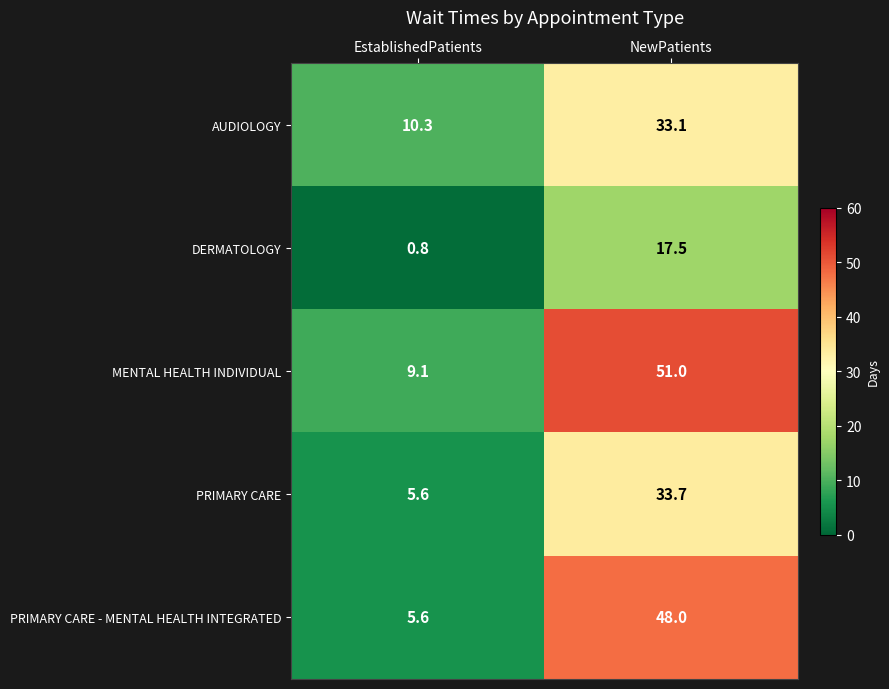

The value of PRIMARY CARE - MENTAL HEALTH INTEGRATED at EstablishedPatients is 3.2. True or false?

False